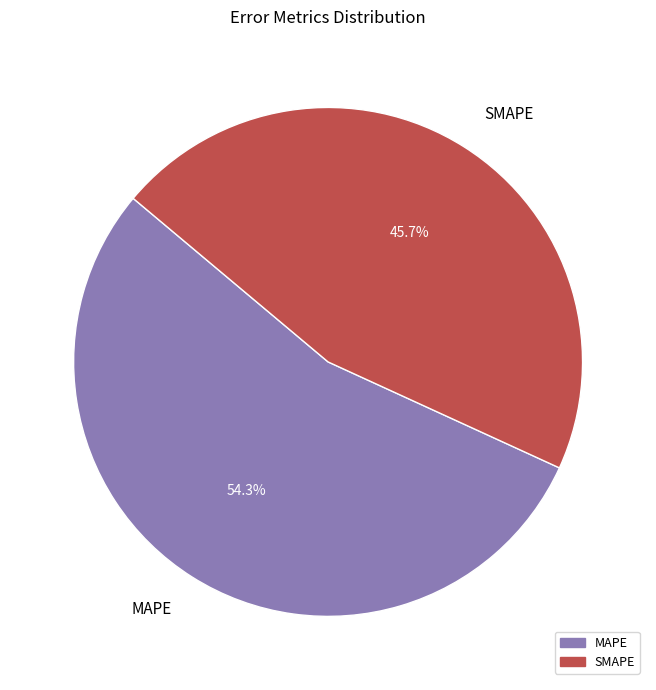

What is the total percentage of MAPE and SMAPE?

100.0%